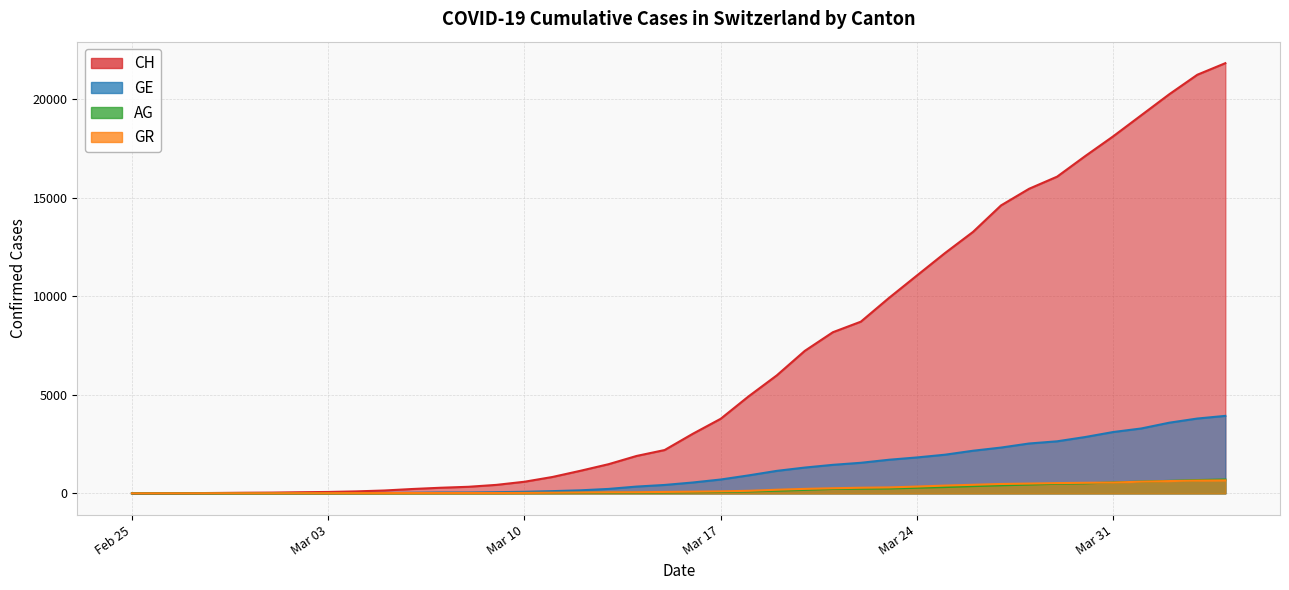

What is the difference between the highest and lowest values at 2020-03-01?

34